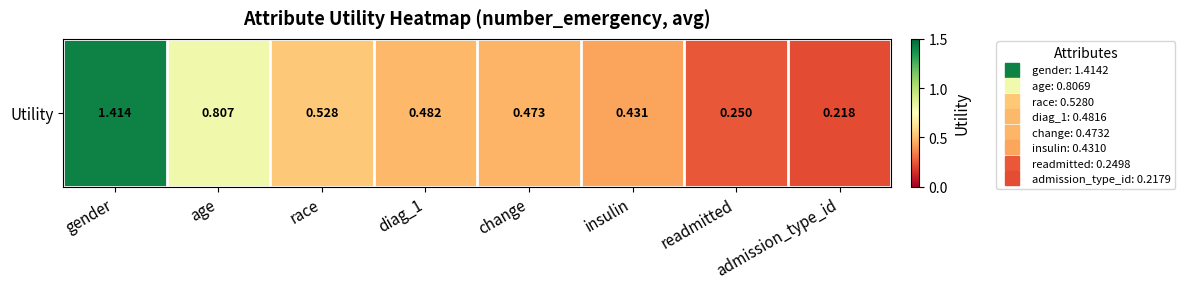

The value at gender is 0.7. True or false?

False